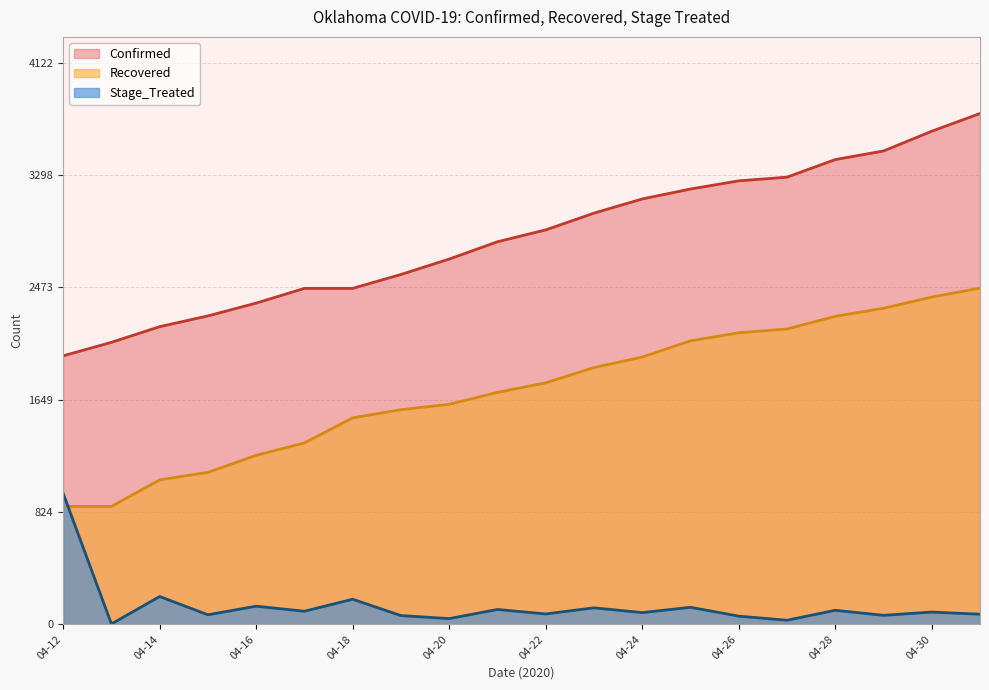

What is the approximate value of Confirmed at 04-17, to the nearest 50?

2450